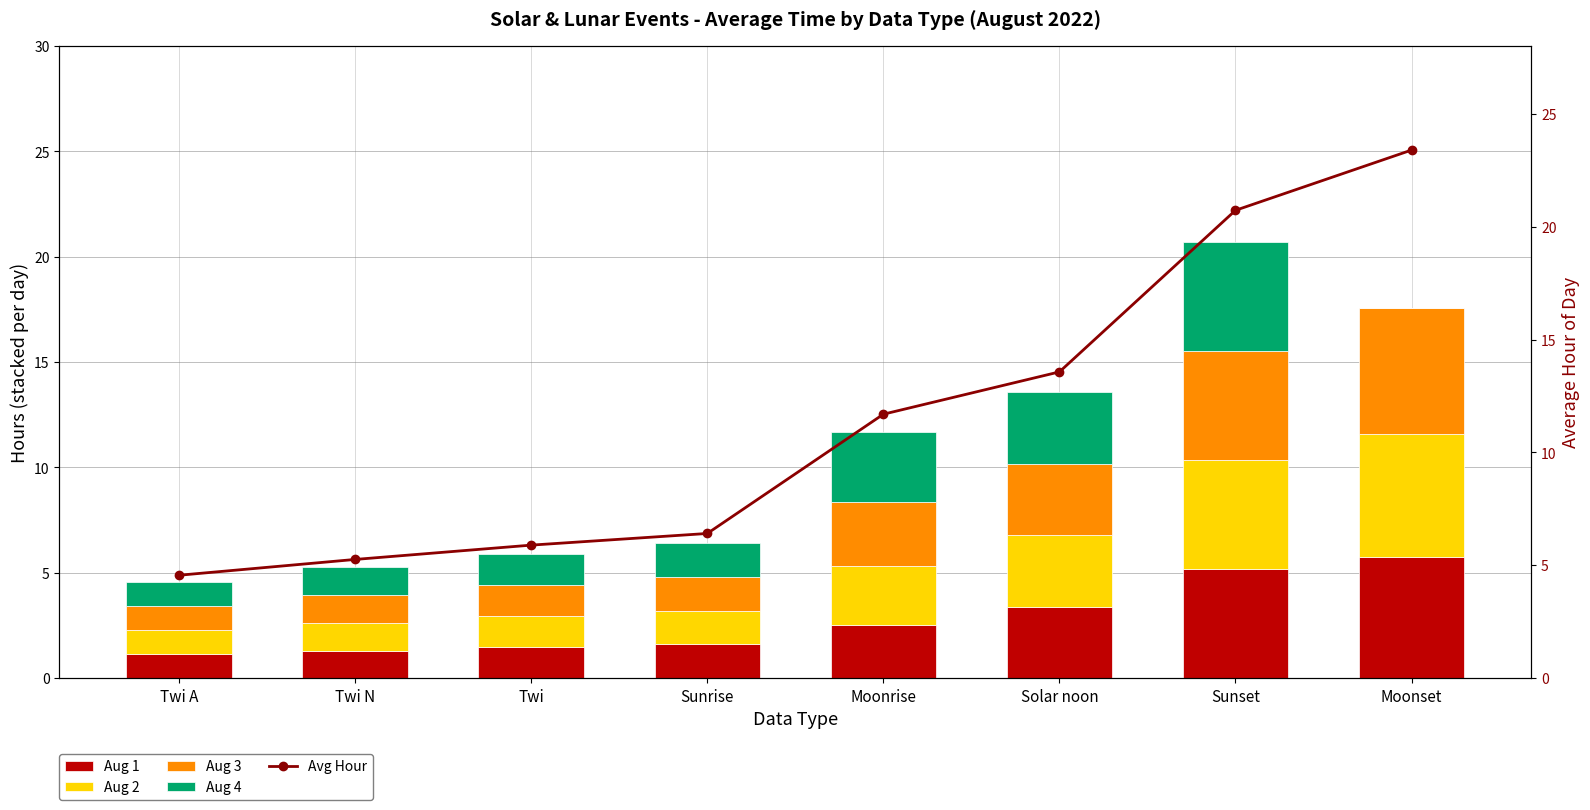

What is the difference between the second highest and minimum values in the Avg Hour series?

16.2